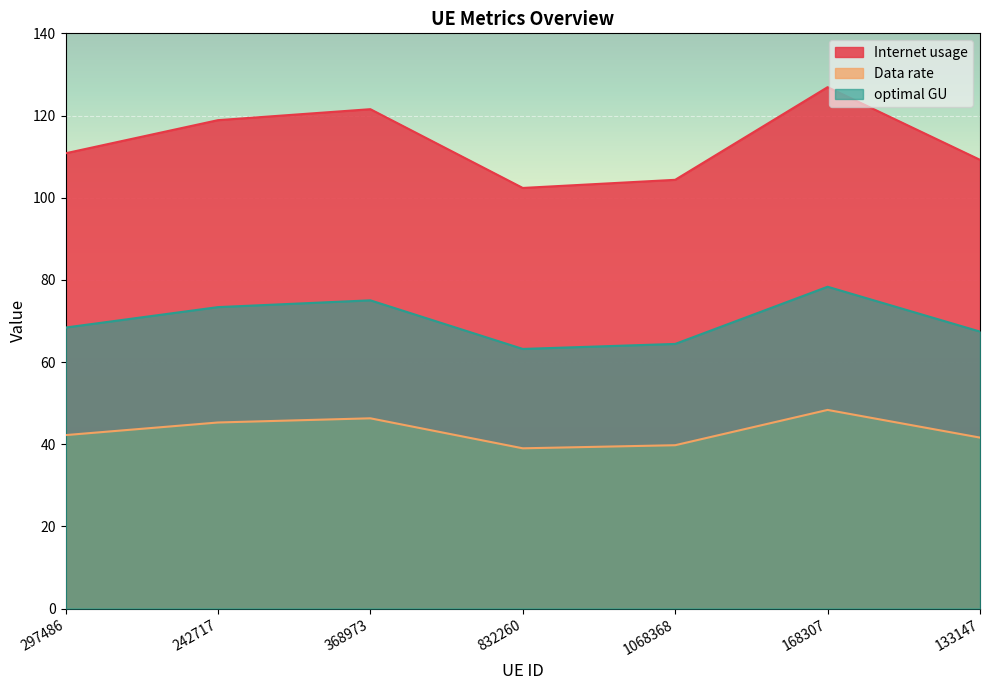

At which category is the sum across all series the highest?

168307